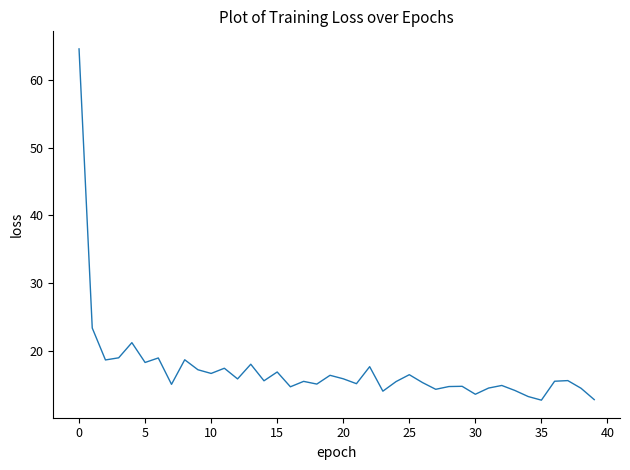

What is the maximum value shown in the chart?

64.6